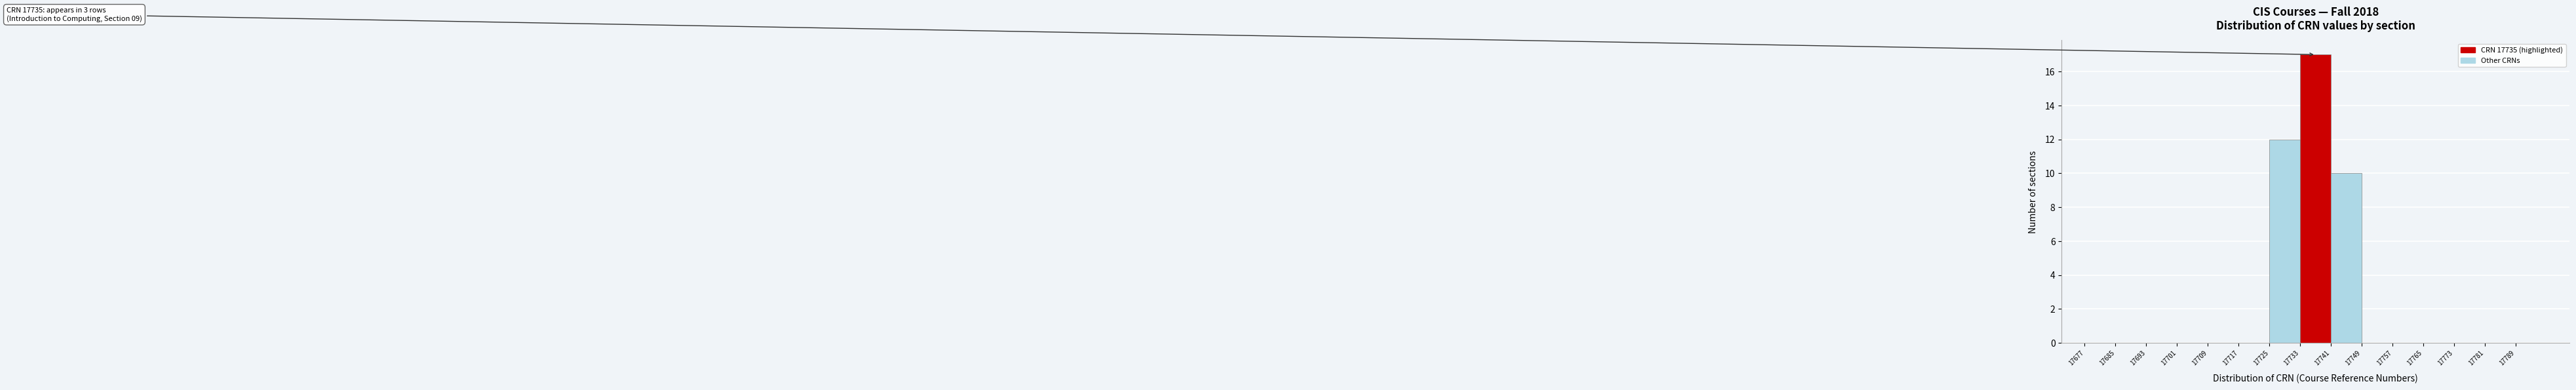

Which range on the x-axis has the tallest bar?

17733 to 17741